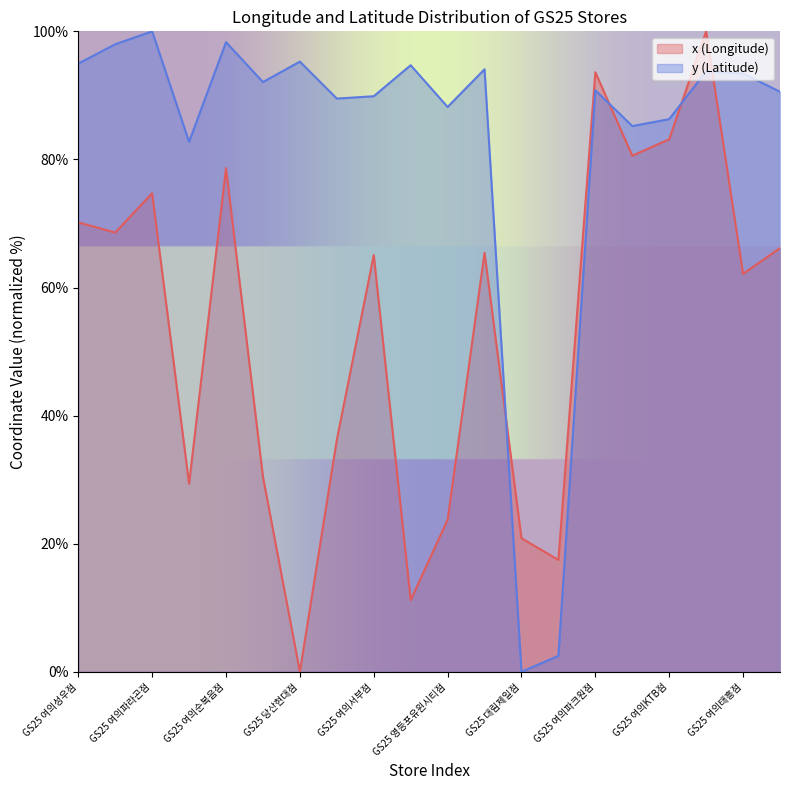

At which label is y closest to 50?

GS25 영등포아크로점